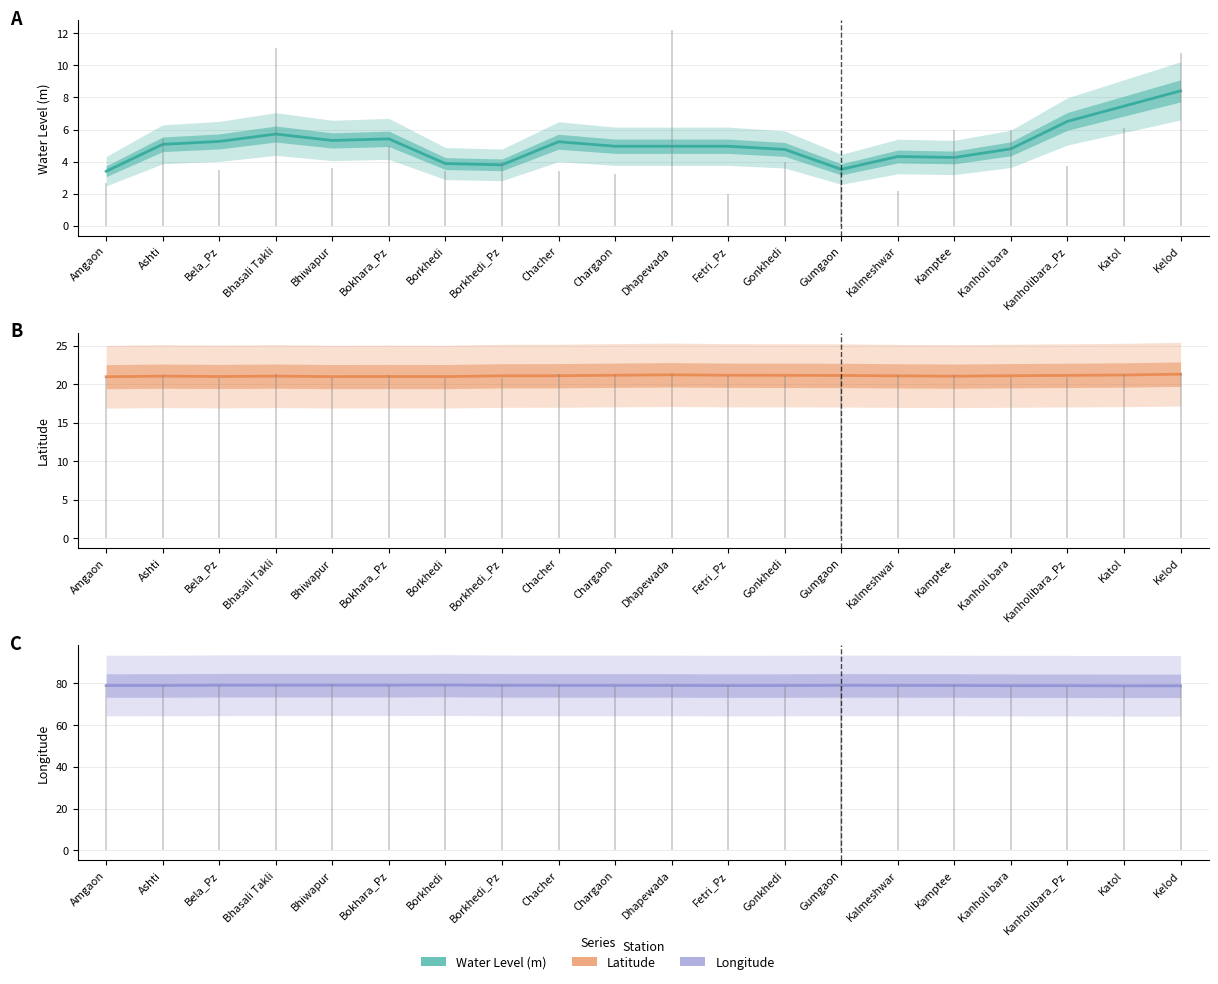

At which label does water_level (in m) reach its minimum?

Amgaon